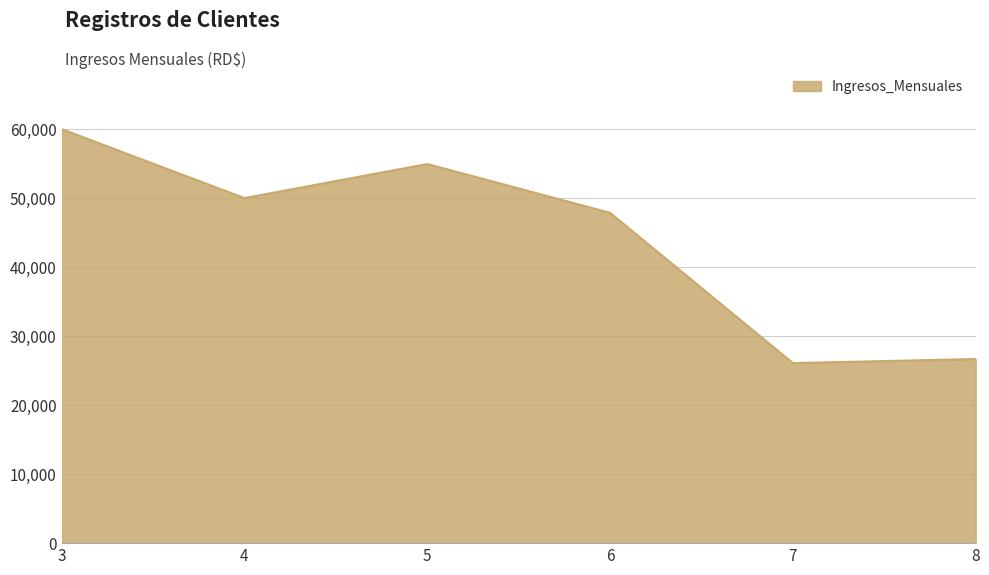

At which category does the data reach its first local valley?

4